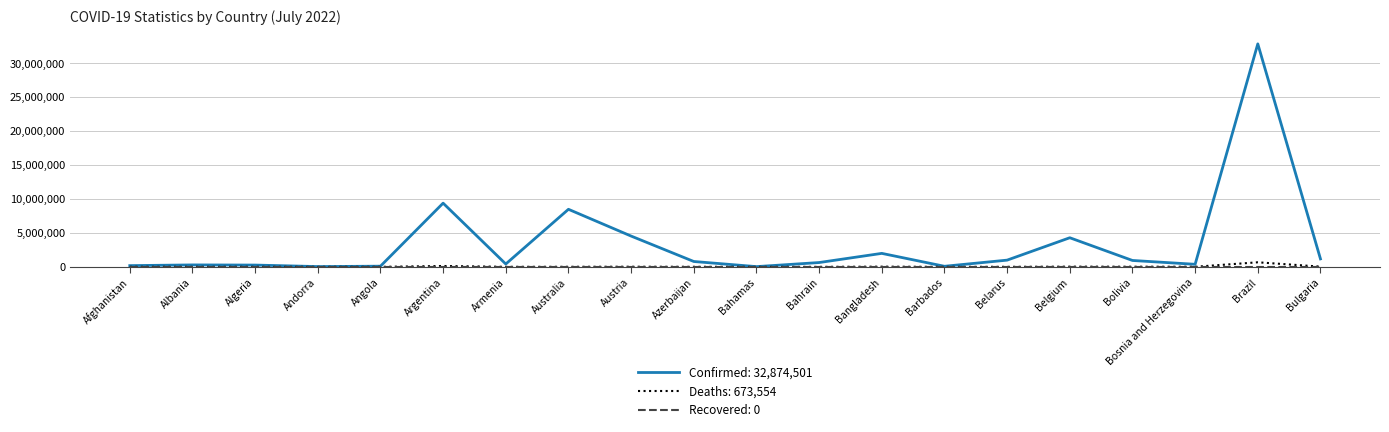

Which series has the widest spread of values?

Confirmed: 32,874,501